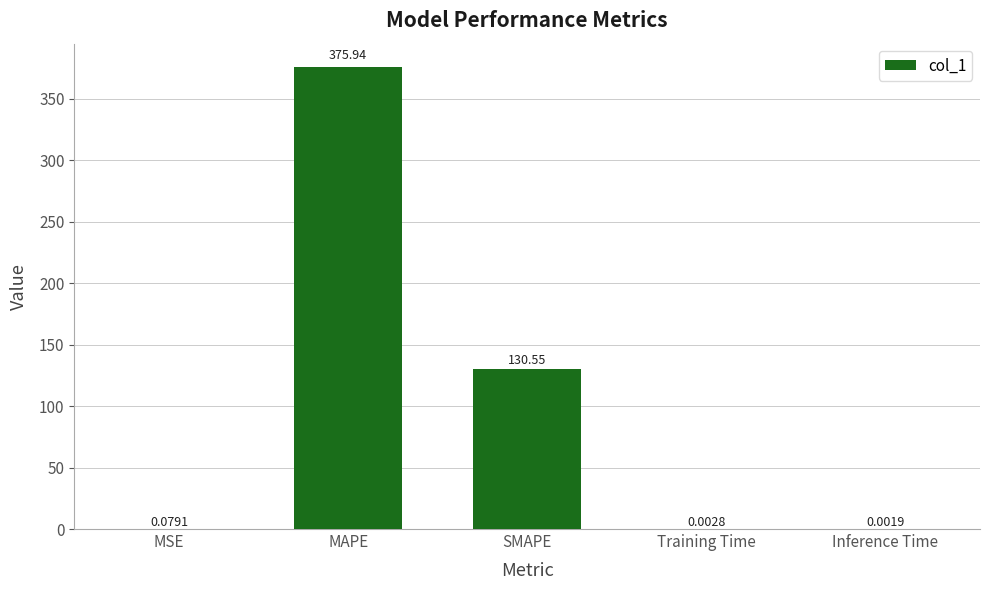

Which category has the highest value across all series?

MAPE